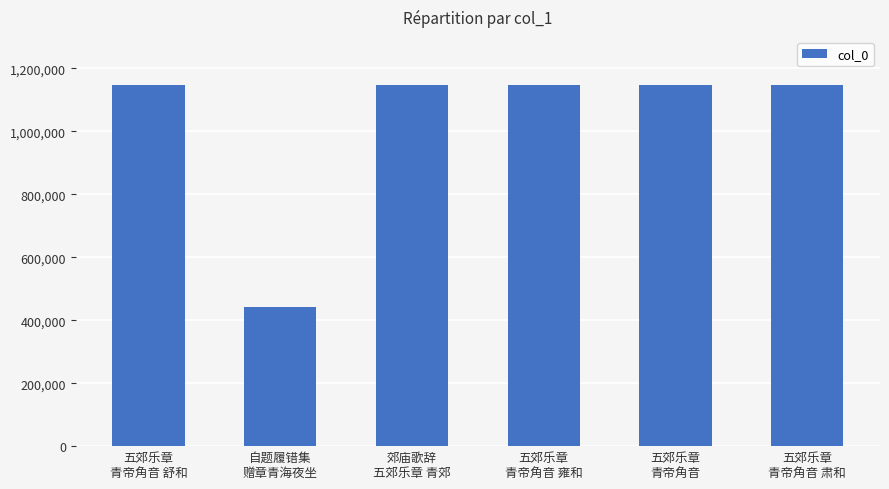

What is the greatest value displayed?

1148509